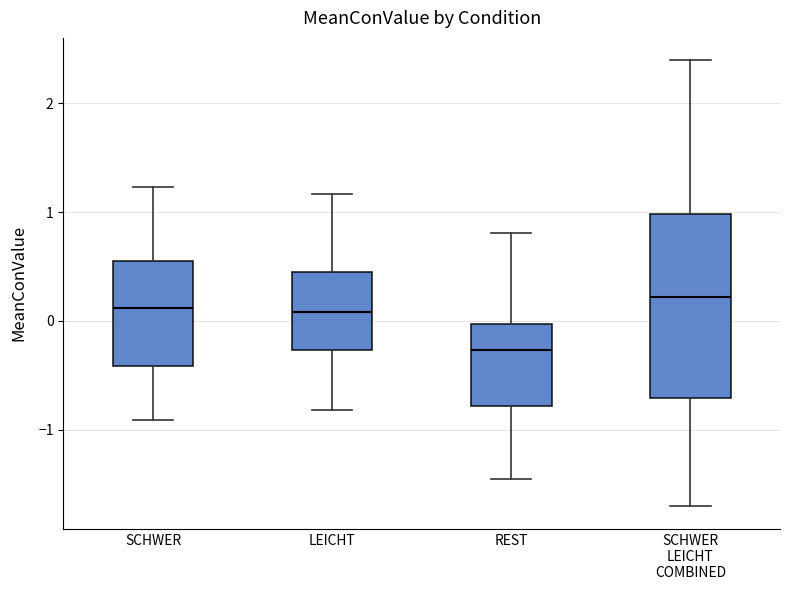

Where is the upper edge of the box for SCHWER LEICHT COMBINED on the y-axis? The values are not printed on the chart, so give them approximately, as read against the axis.

1.0